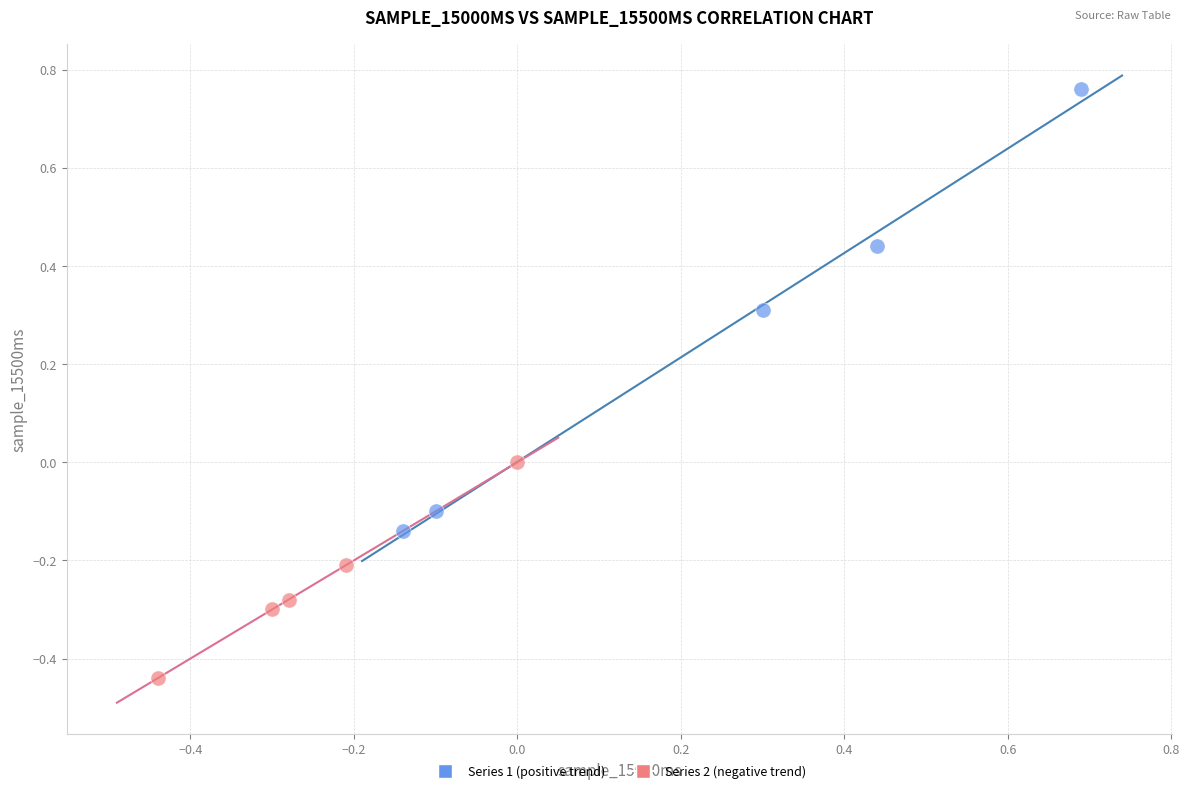

Which series has the largest Y range (max minus min)?

Series 1 (positive trend)